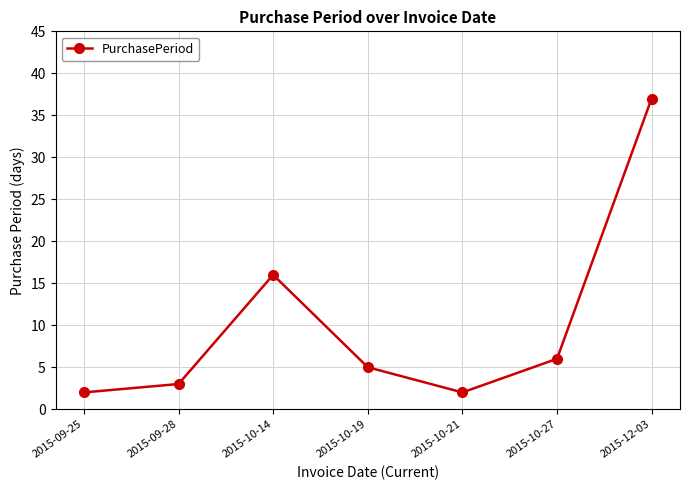

What is the sum of the values at 2015-10-21 and 2015-10-14?

18